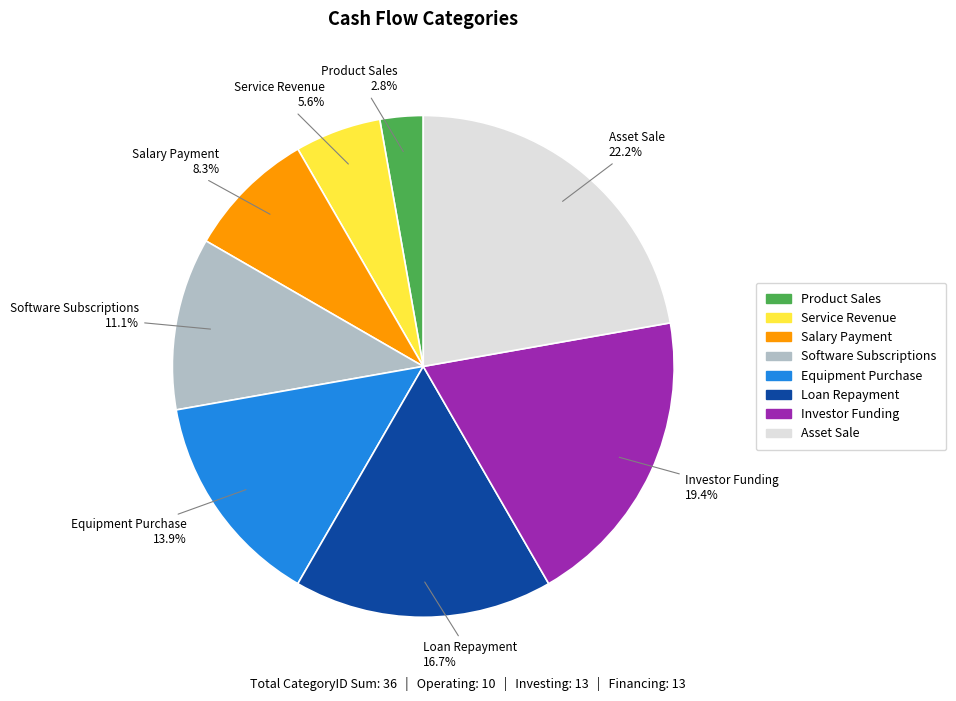

What percentage is NOT represented by Service Revenue?

94.4%